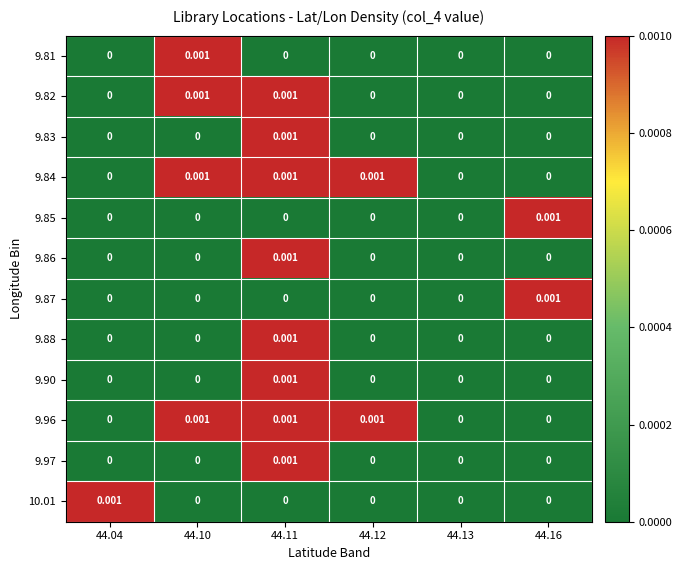

Is the value of 9.97 at 44.10 greater than the value of 9.84 at 44.10?

No